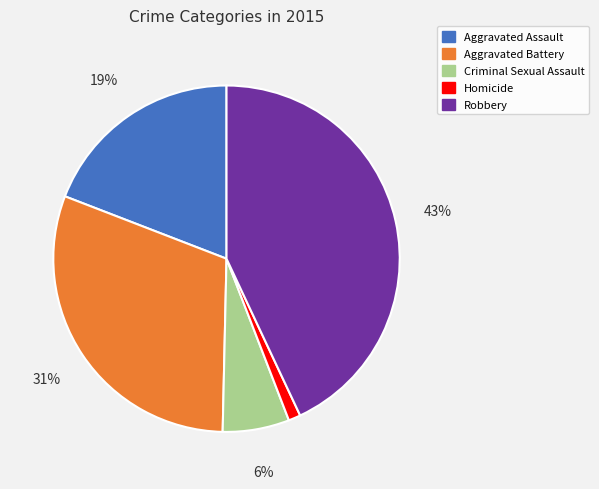

Is there any slice that represents more than half of the pie?

No